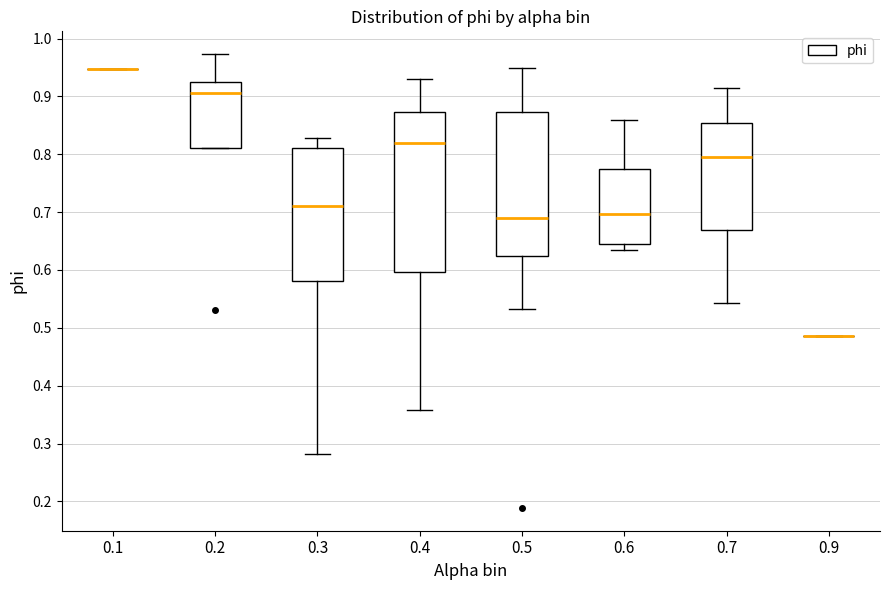

Reading left to right, read every box against the y-axis: the position of its median line, the range the box covers, and the ends of its whiskers. The values are not printed on the chart, so give them approximately, as read against the axis.

0.1: box collapsed to a line at 0.95, whiskers 0.95 to 0.95
0.2: median 0.91, box 0.81 to 0.92, whiskers 0.81 to 0.97
0.3: median 0.71, box 0.58 to 0.81, whiskers 0.28 to 0.83
0.4: median 0.82, box 0.60 to 0.87, whiskers 0.36 to 0.93
0.5: median 0.69, box 0.62 to 0.87, whiskers 0.53 to 0.95
0.6: median 0.70, box 0.64 to 0.77, whiskers 0.63 to 0.86
0.7: median 0.79, box 0.67 to 0.85, whiskers 0.54 to 0.91
0.9: box collapsed to a line at 0.49, whiskers 0.49 to 0.49